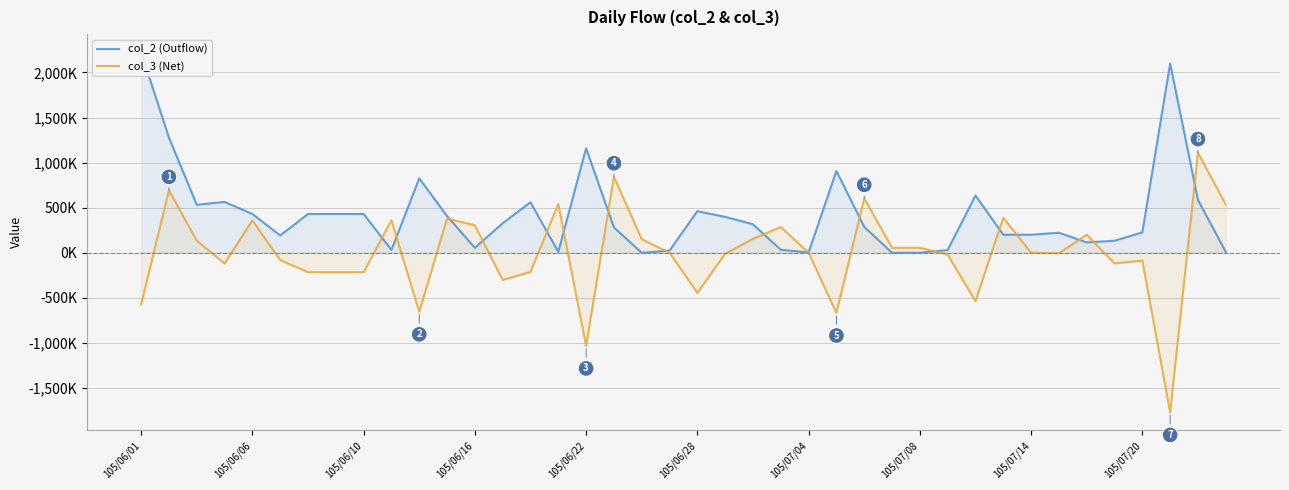

What is the value of the col_2 (Outflow) point at the 11th from the left?

825000